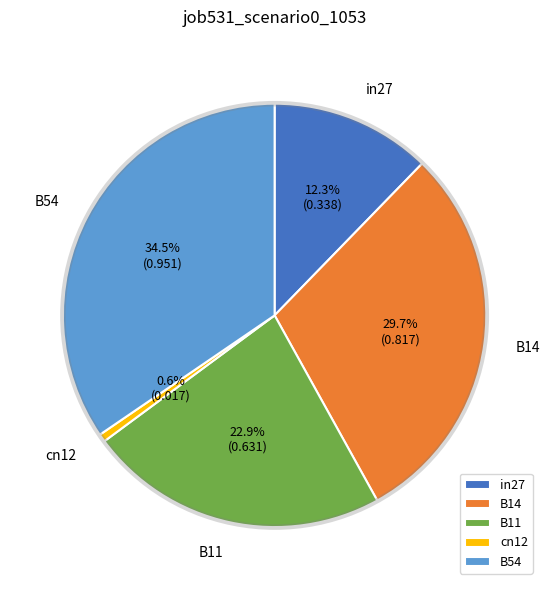

What is the smallest slice in the pie chart?

cn12